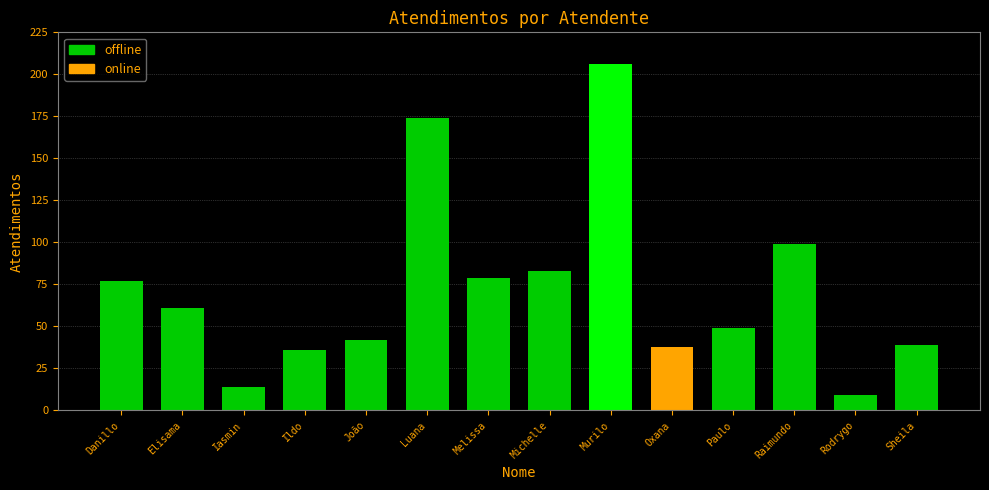

What position from the left is Sheila?

14